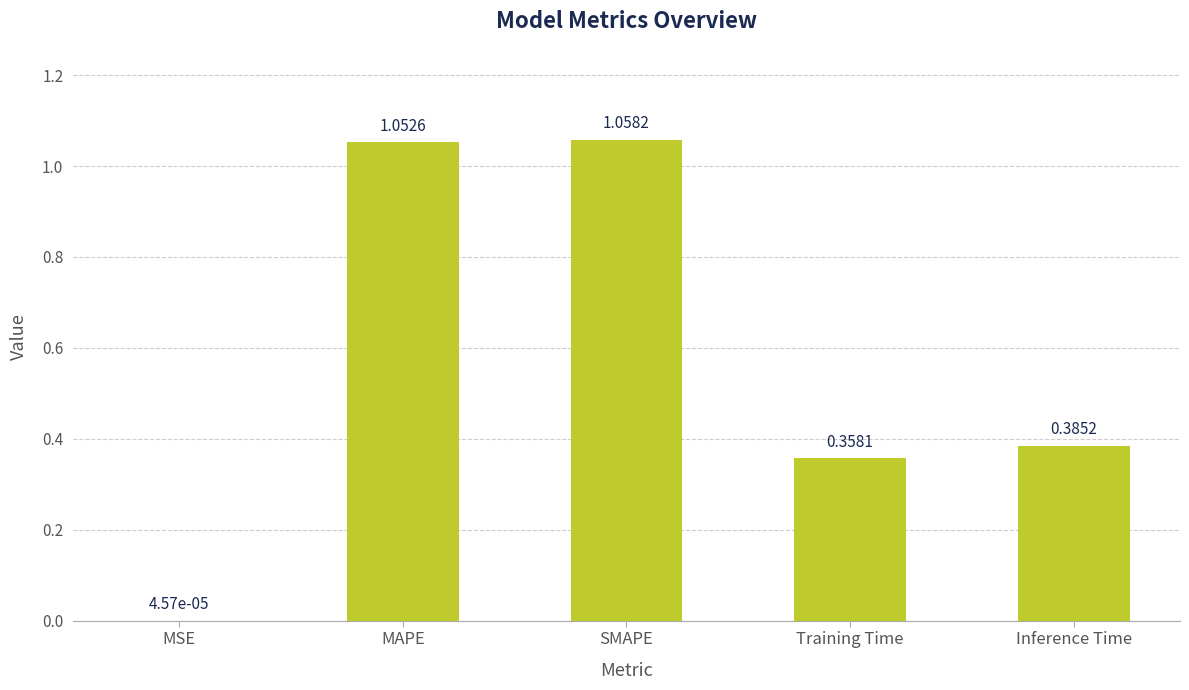

Where is the data nearest to the value 0?

MSE